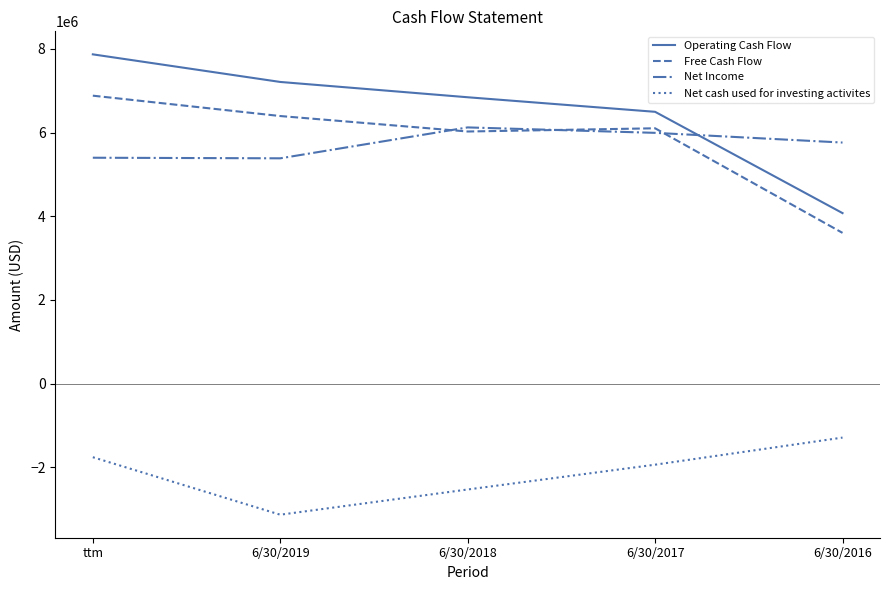

Rank the categories by Operating Cash Flow value from highest to lowest.

ttm, 6/30/2019, 6/30/2018, 6/30/2017, 6/30/2016